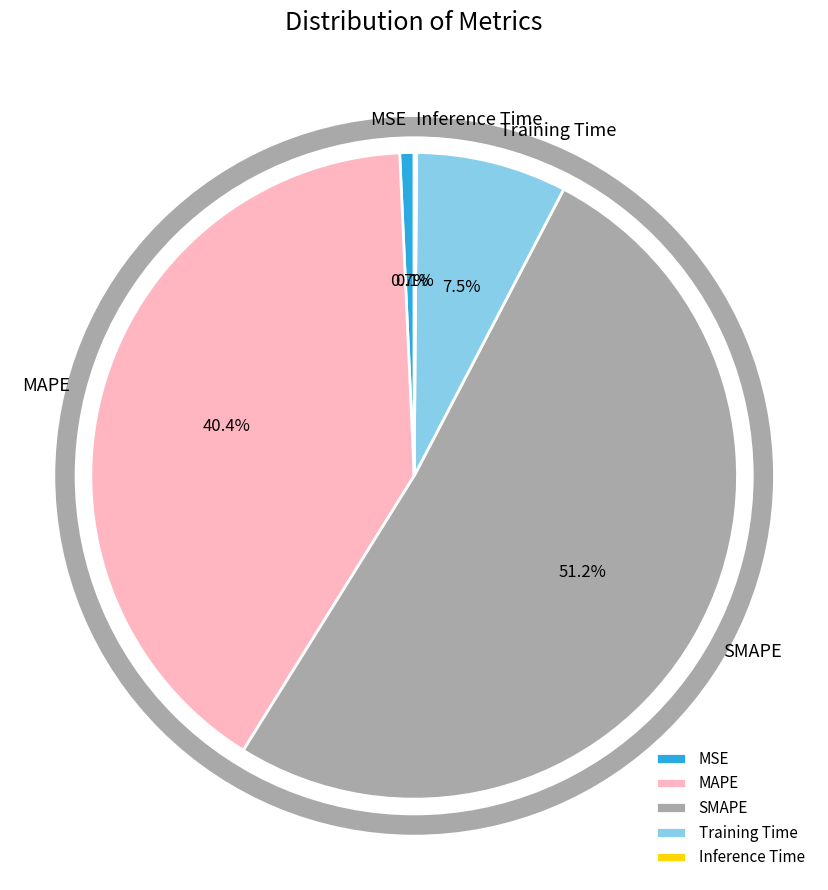

The MSE slice represents 11% of the pie. True or false?

False